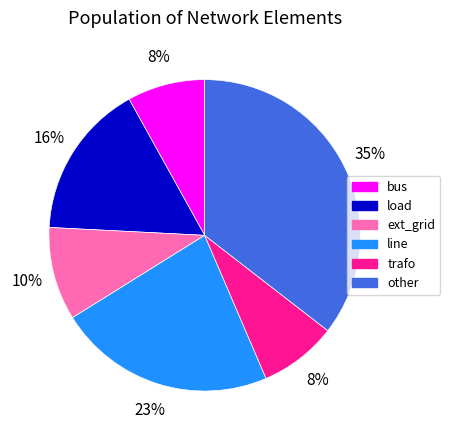

Is the sum of load and trafo greater than half?

No